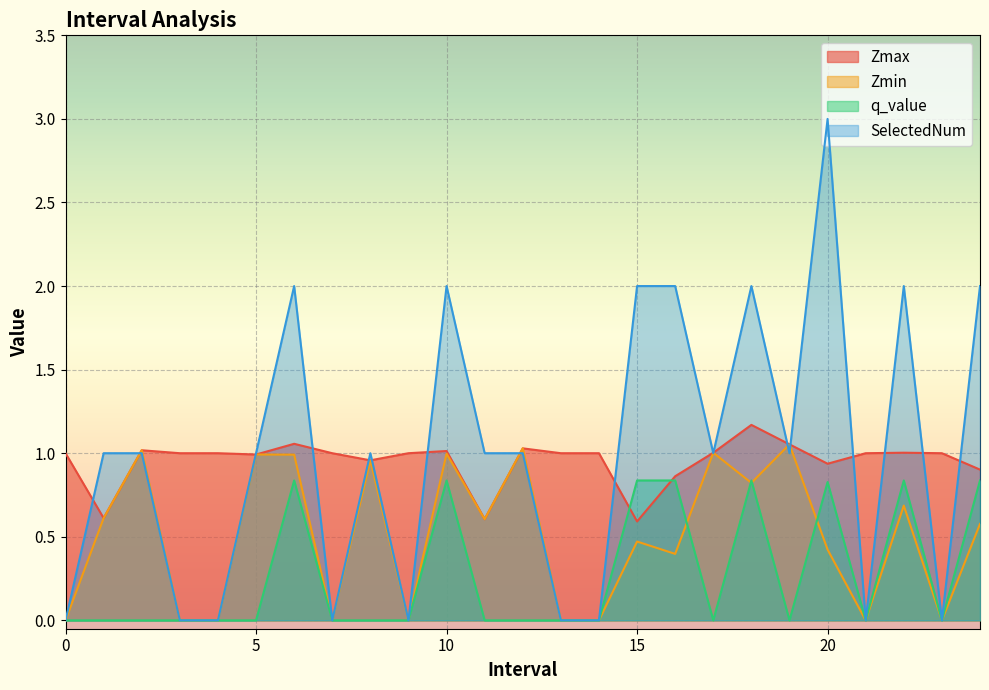

What is the difference between the highest and lowest values at 2?

1.0